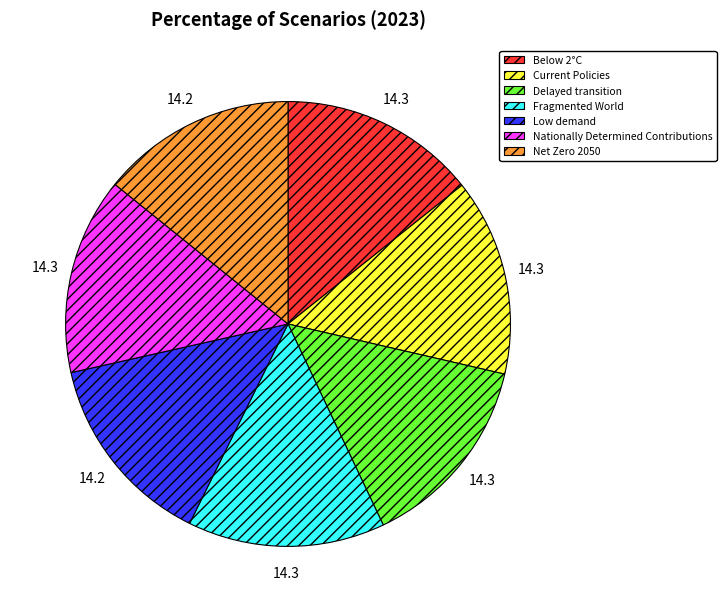

Does Net Zero 2050 represent more than half of the total?

No